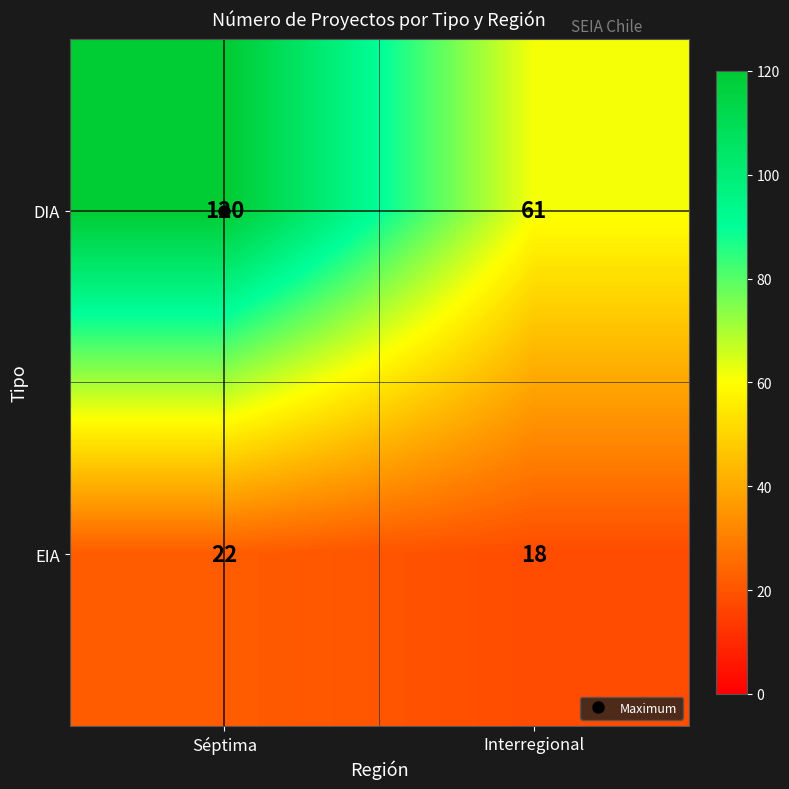

What is the lowest value of the EIA series?

18